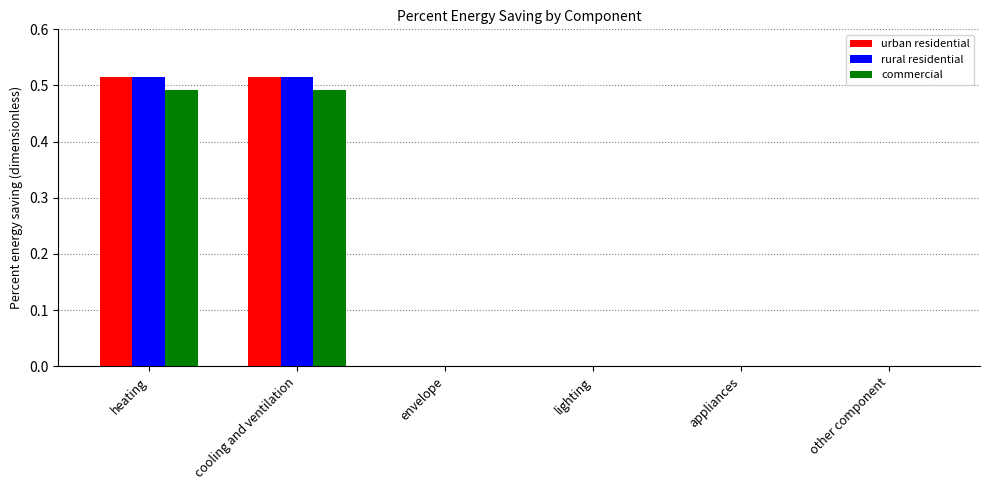

True or false: urban residential has a value of -0.3 at appliances.

False